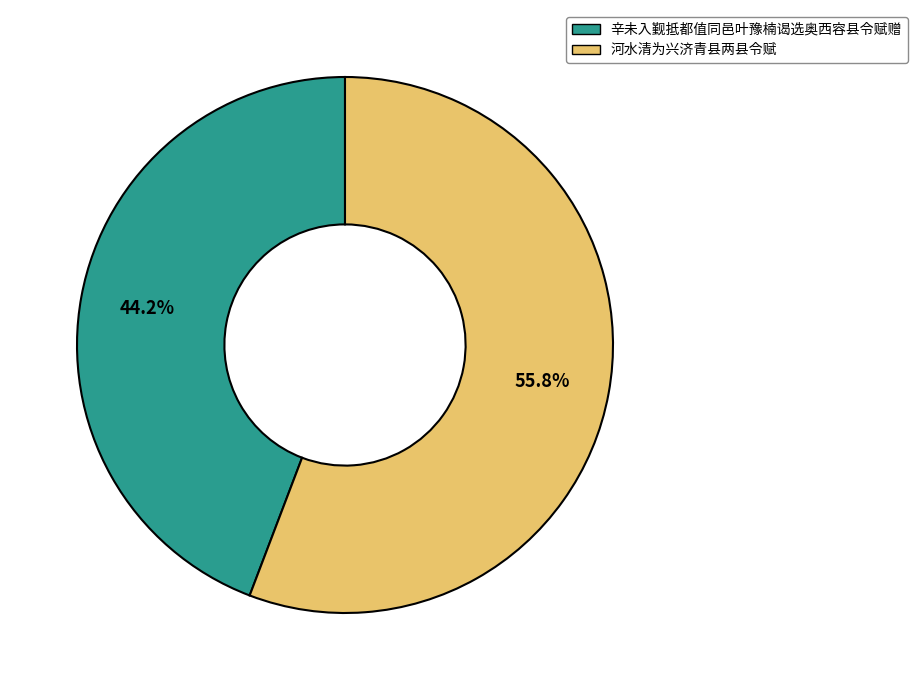

True or false: 河水清为兴济青县两县令赋 accounts for 56% of the total.

True